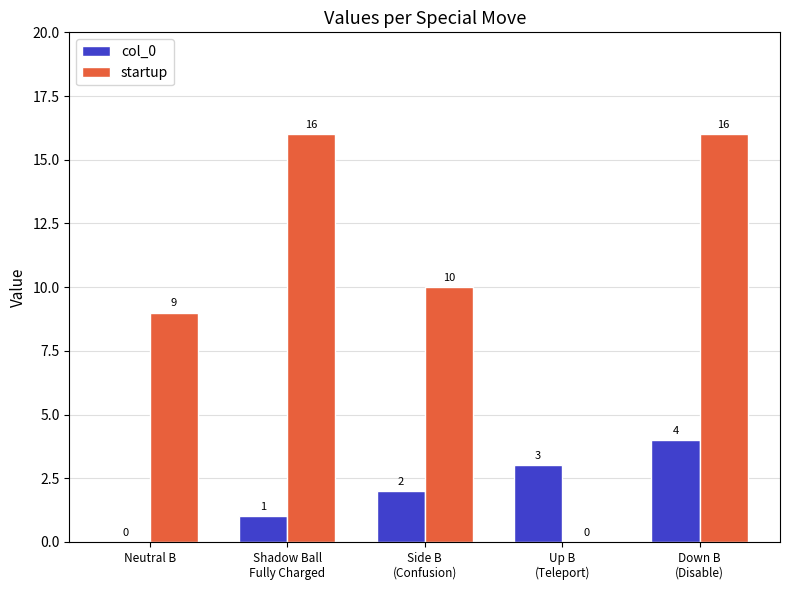

What is the sum of all col_0 values?

10